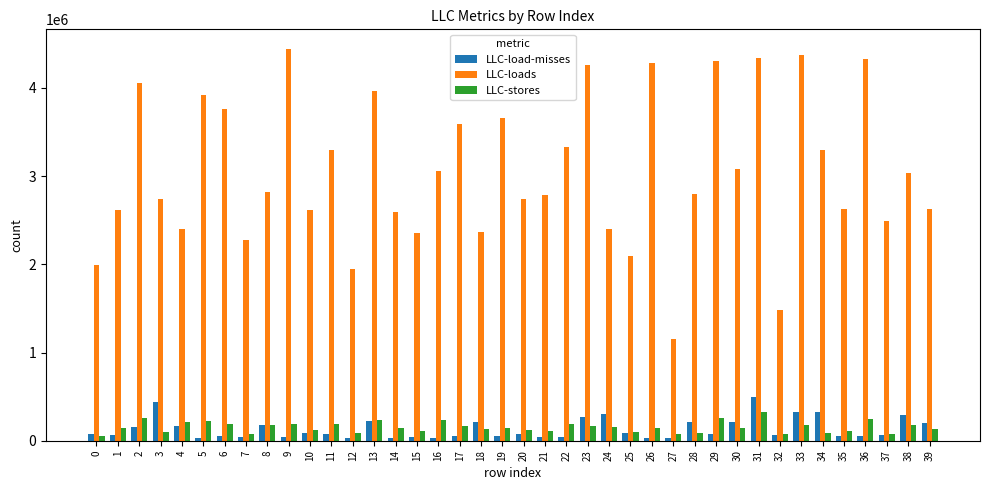

Between 1 and 33, which series saw the biggest shift?

LLC-loads